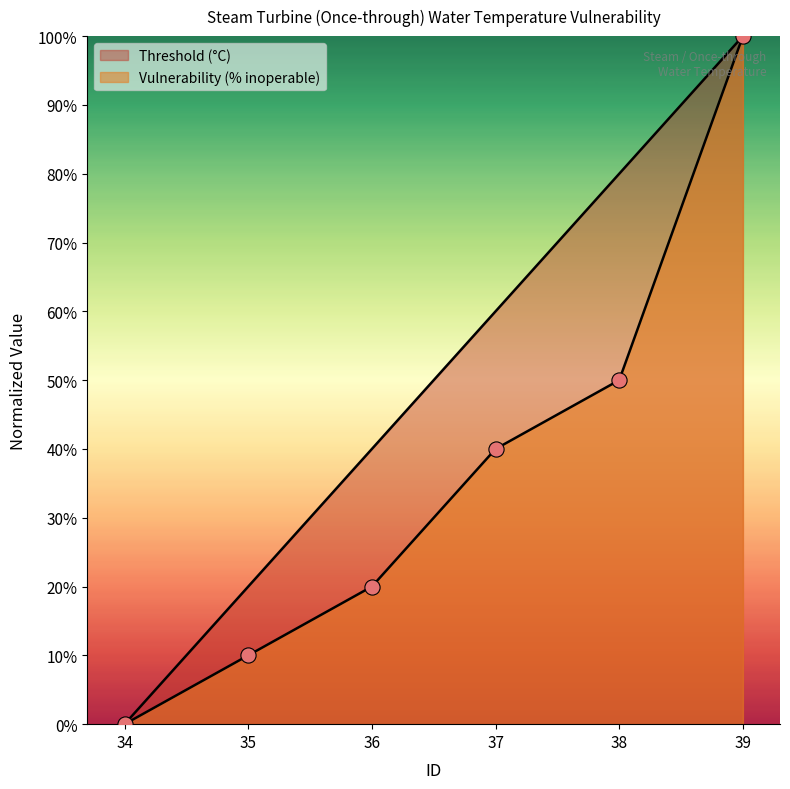

Which series reaches the maximum Y coordinate?

Threshold (°C)